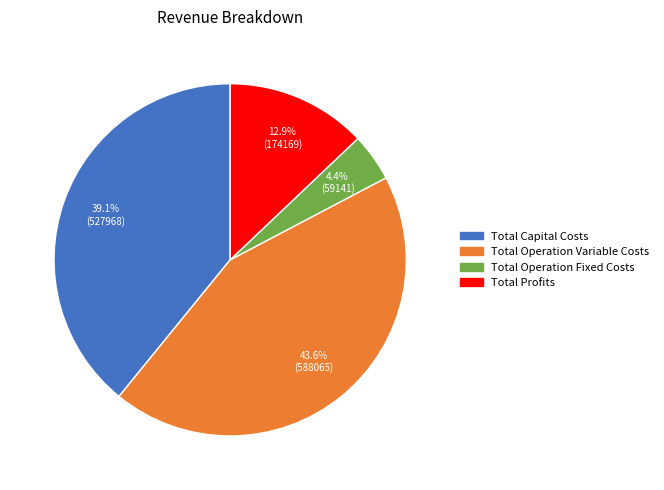

How many slices are in this pie chart?

4